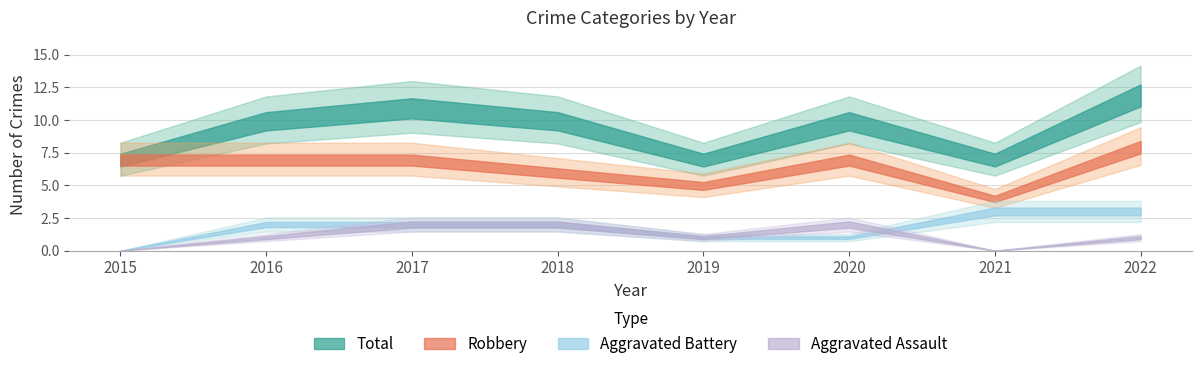

What value does the Robbery series have at 2018?

6